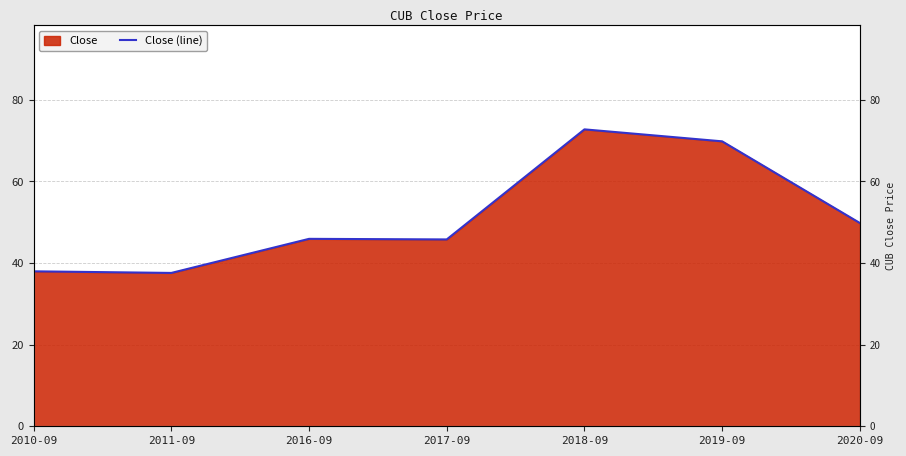

At which label does the data first exceed 45?

2016-09